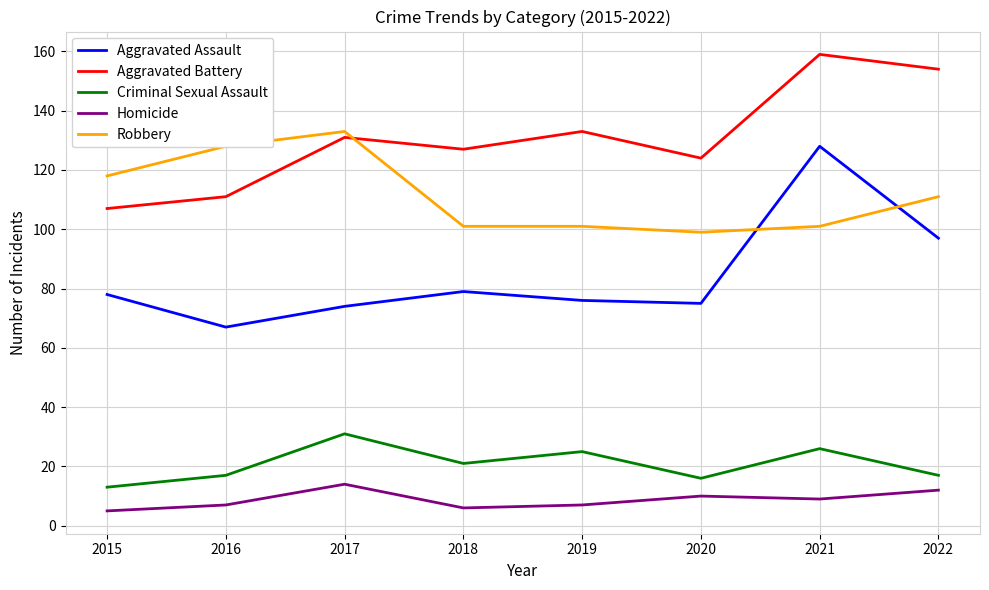

True or false: Criminal Sexual Assault and Aggravated Battery cross at least once.

False